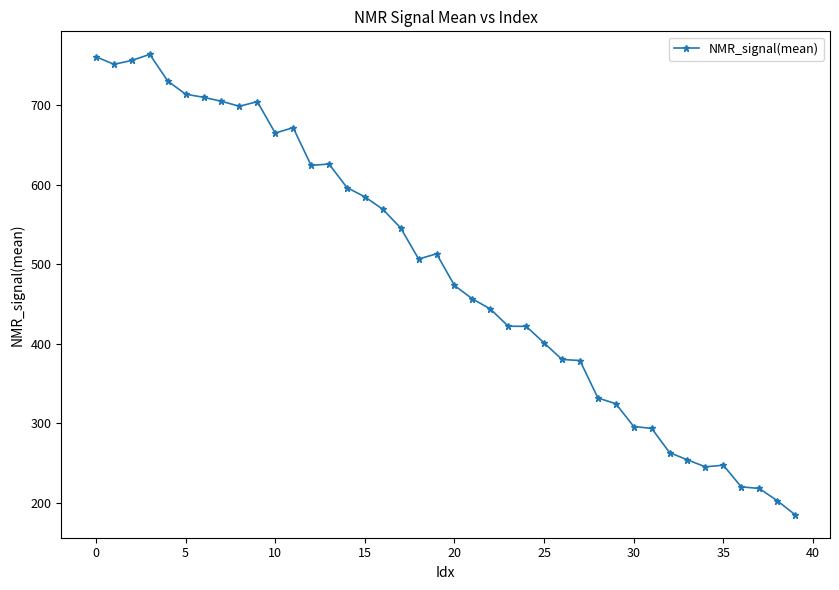

What is the maximum value shown in the chart?

764.3